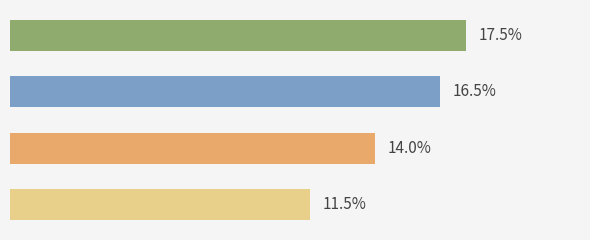

Does the chart contain any negative values?

No